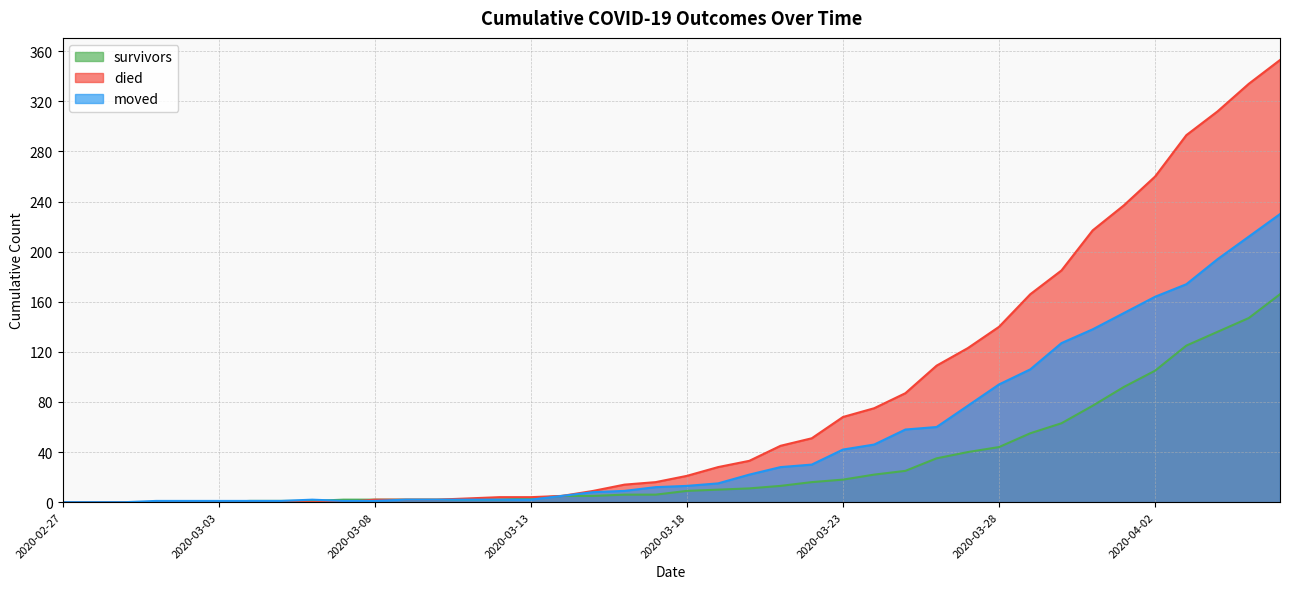

What are all the series names shown in the legend?

survivors, died, moved